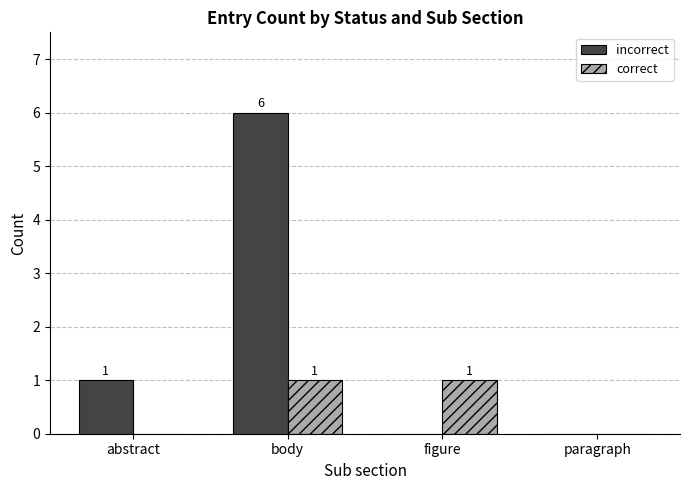

What is the highest value of the incorrect series?

6